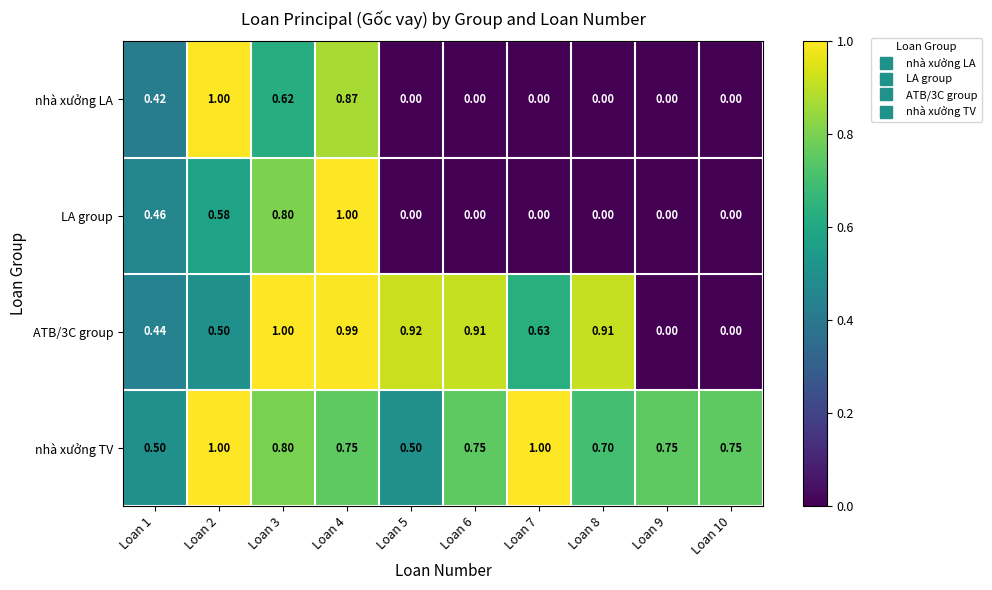

At which category is the sum across all series the highest?

Loan 4